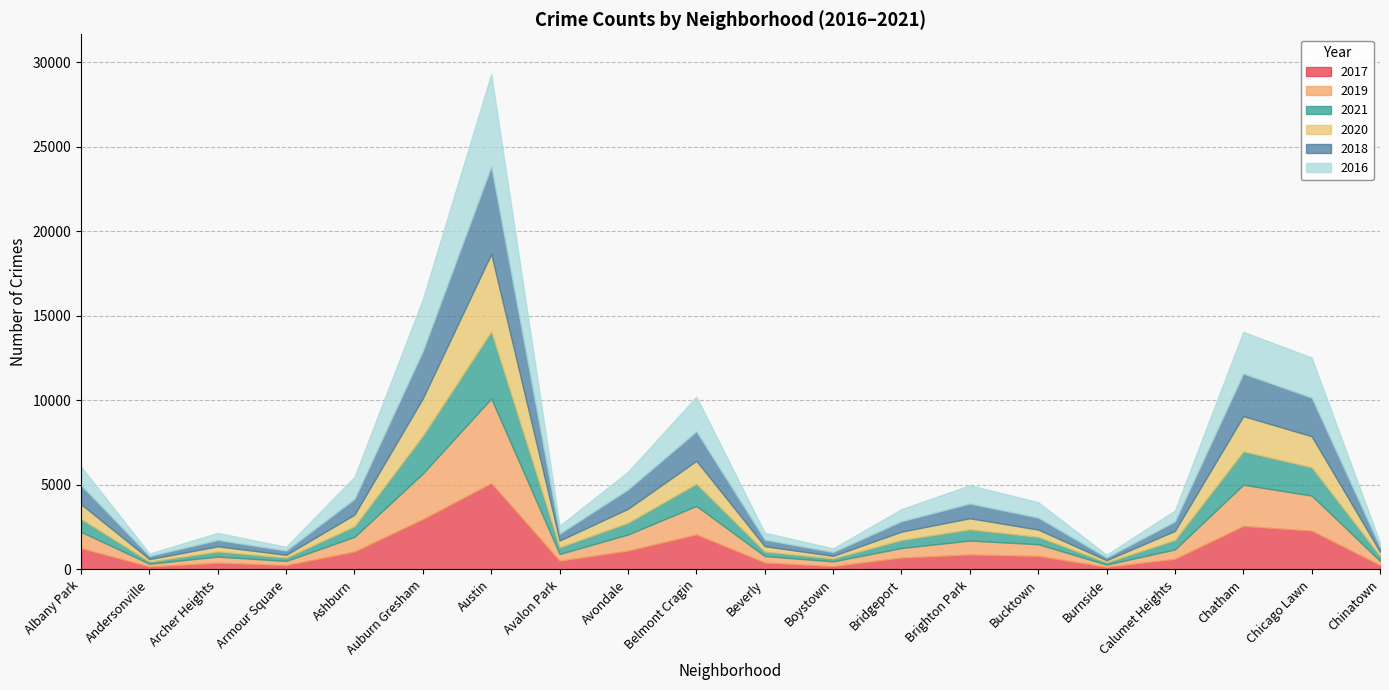

Which has a higher value, Avalon Park or Belmont Cragin?

Belmont Cragin